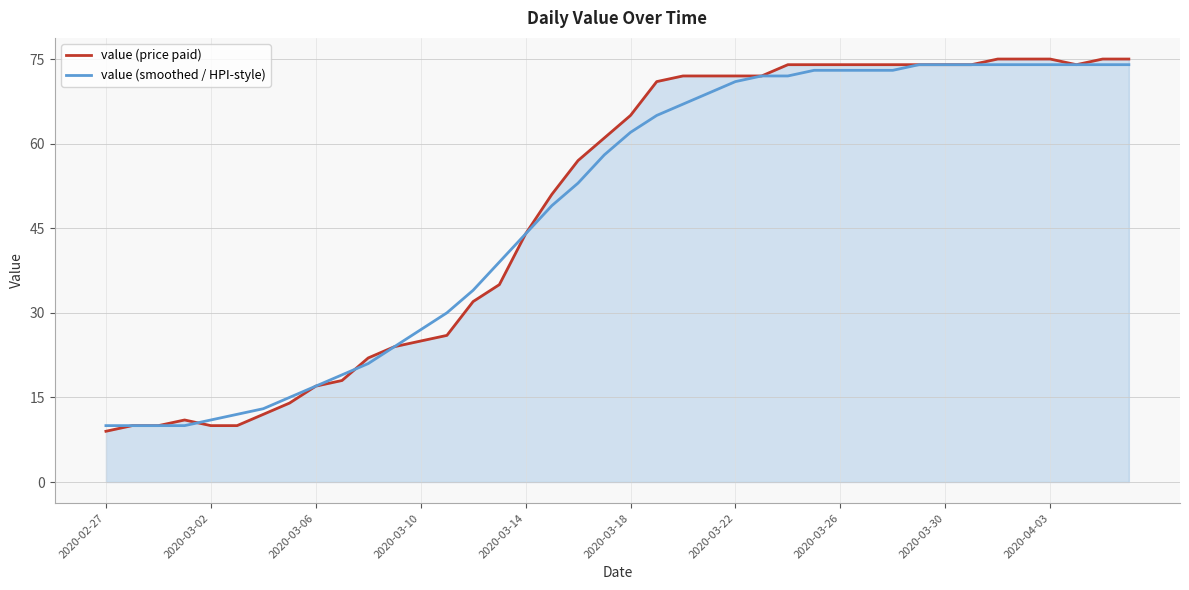

What is the greatest value displayed?

75